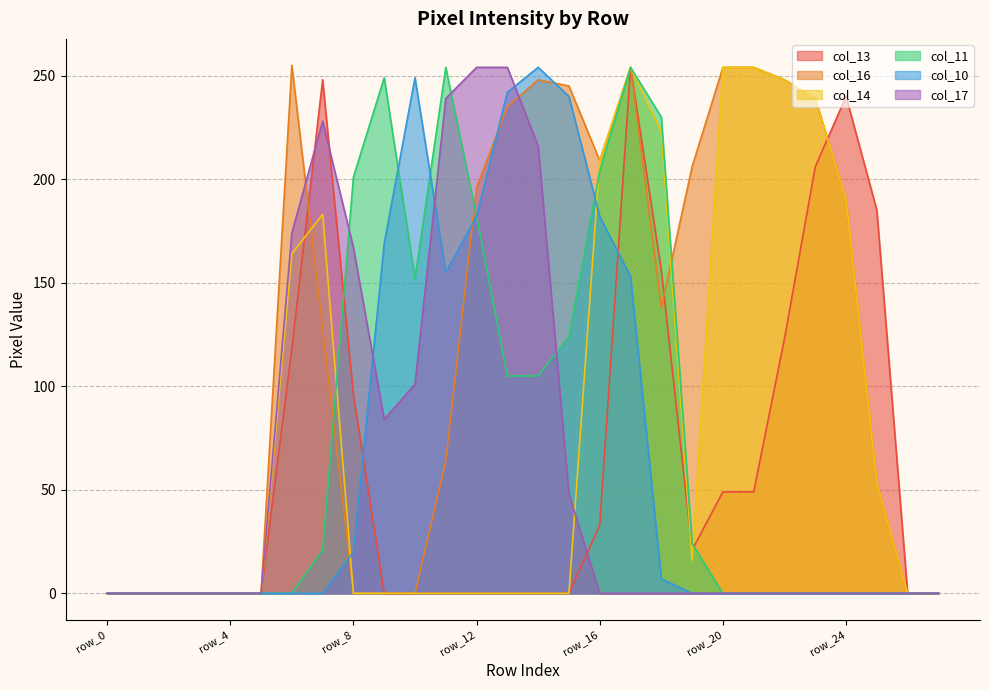

How many interior local peaks does the col_17 series have?

1